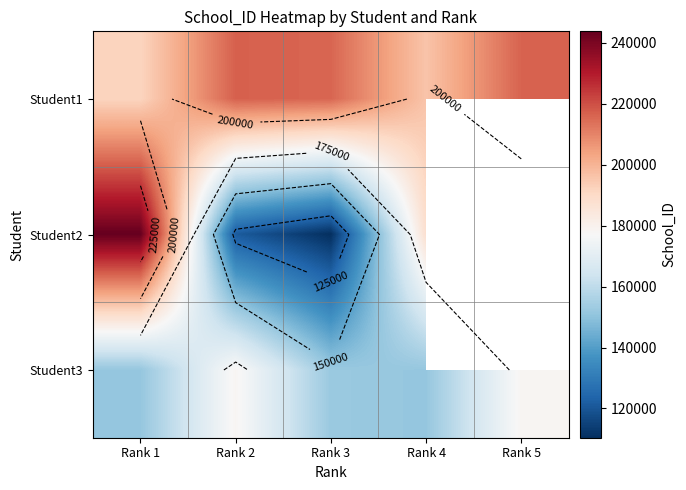

What is the maximum value shown in the chart?

243744.0